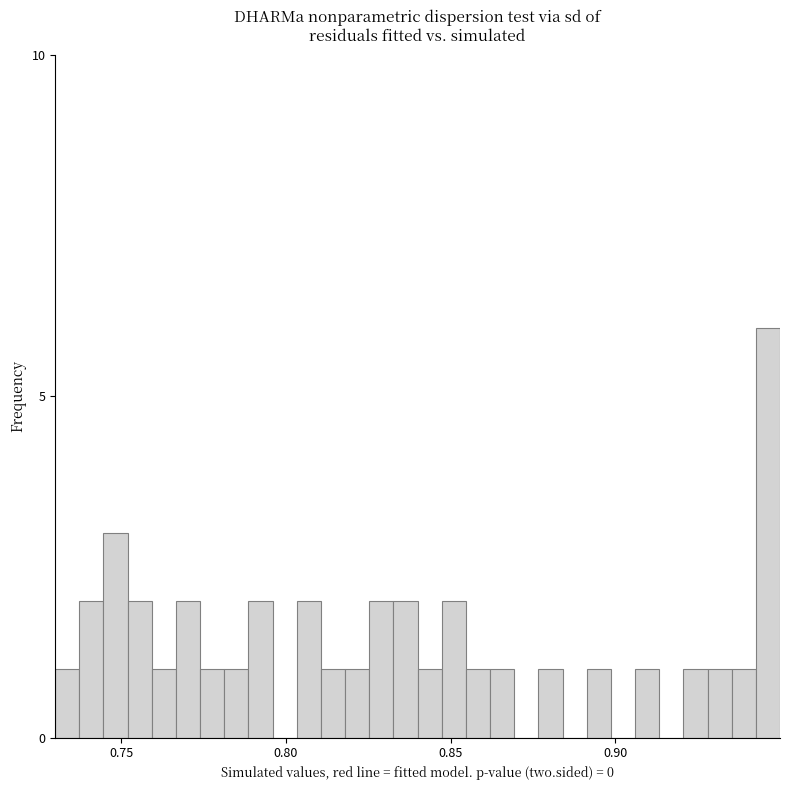

Around what value on the x-axis is the tallest bar? Give the approximate position of its centre, as read against the axis.

0.945